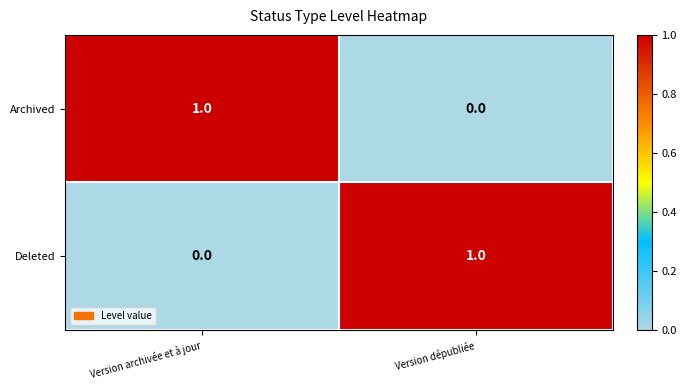

Reading left to right, transcribe all the data shown in this chart.

Archived: Version archivée et à jour=1	Version dépubliée=0
Deleted: Version archivée et à jour=0	Version dépubliée=1